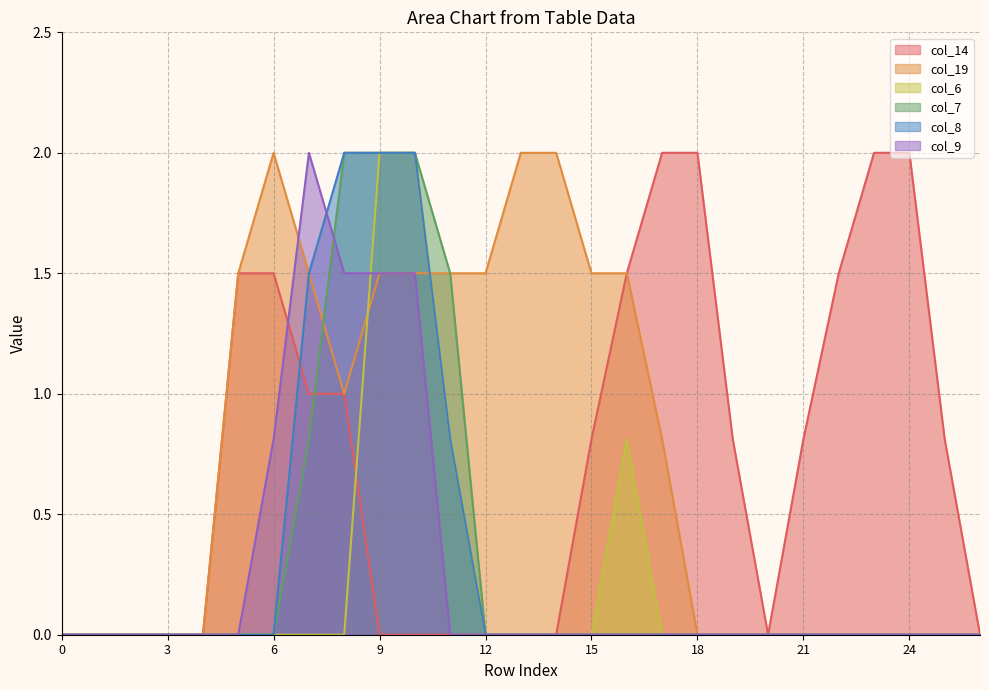

What is the sum of all col_8 values?

8.3